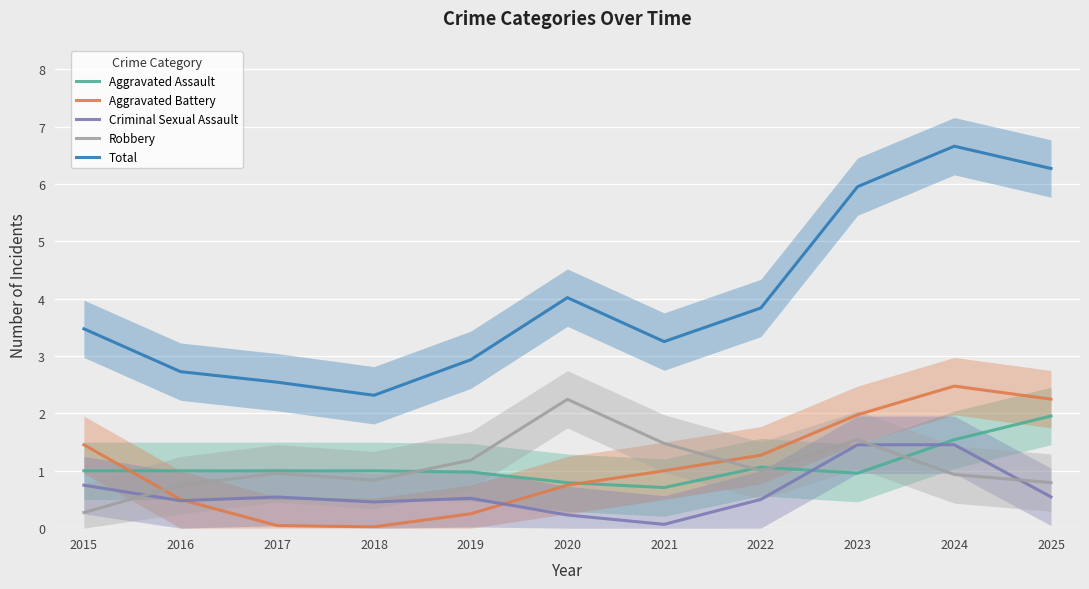

Which category has the highest value in the Robbery series?

2020